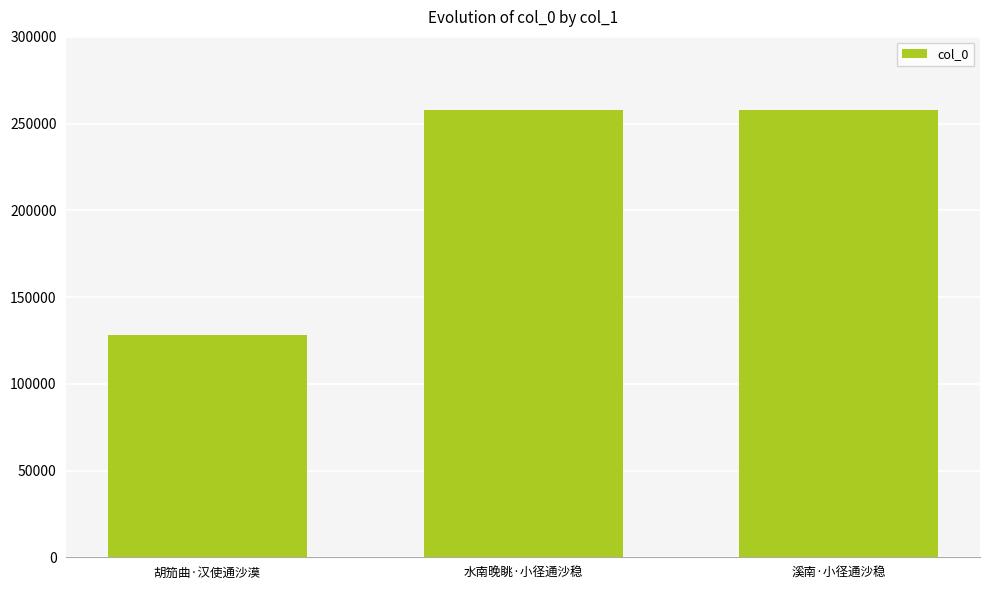

What is the greatest value displayed?

258028